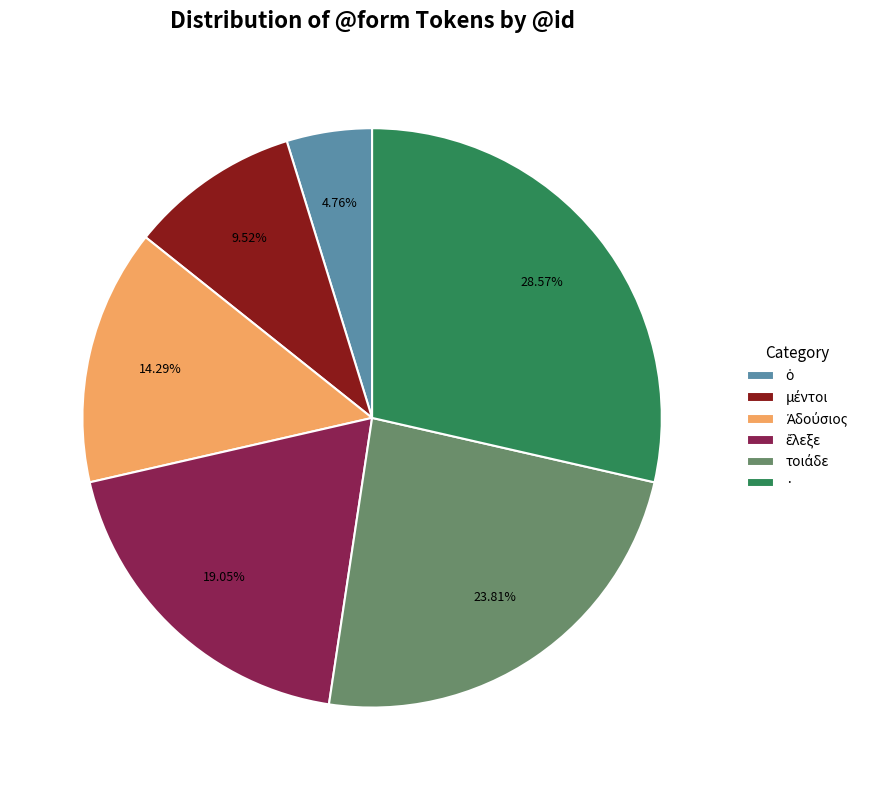

What is the largest slice in the pie chart?

·